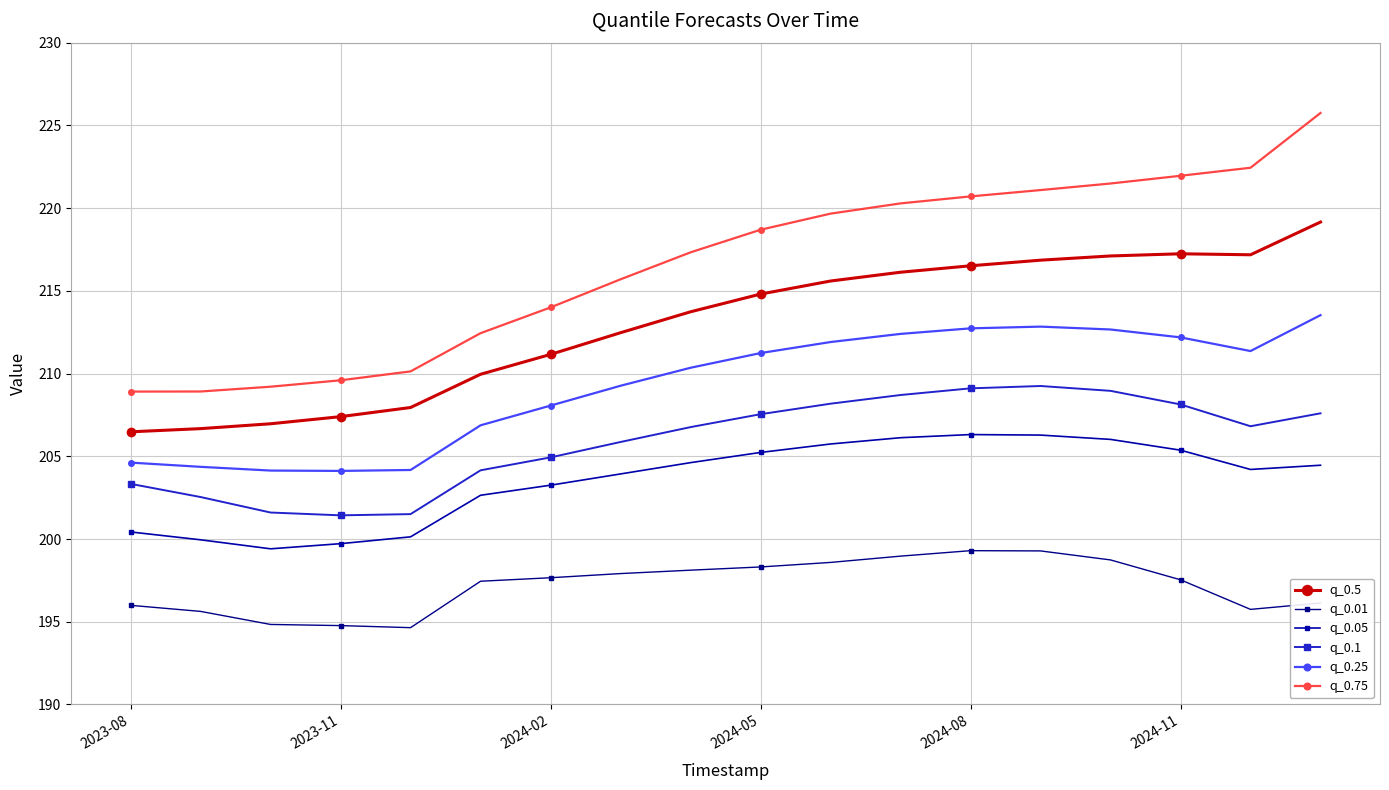

How many distinct data groups are displayed?

6